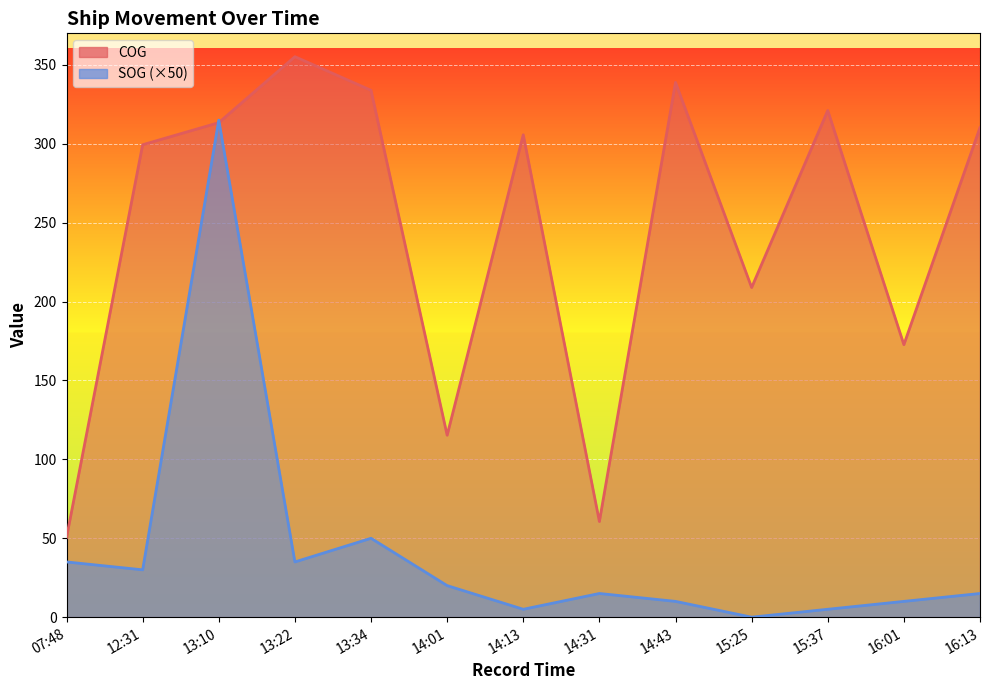

Between which two adjacent categories do SOG and COG first intersect?

12:31 and 13:10